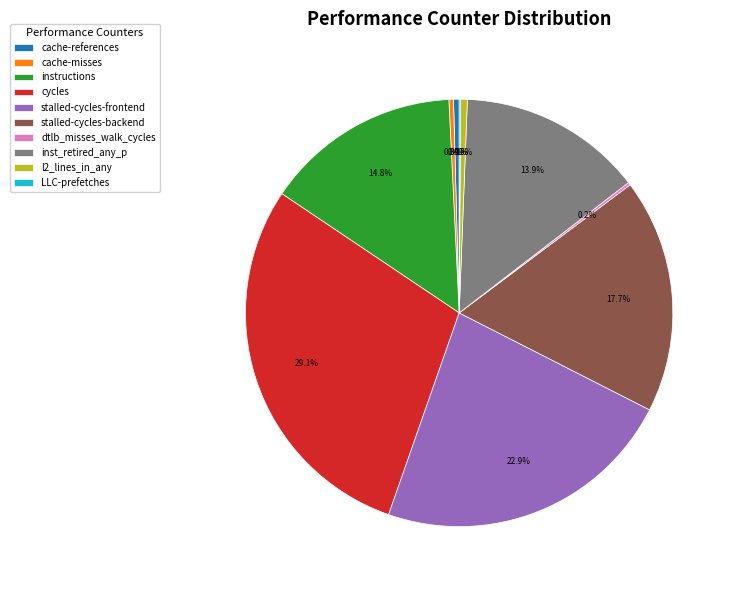

What is the largest slice in the pie chart?

cycles